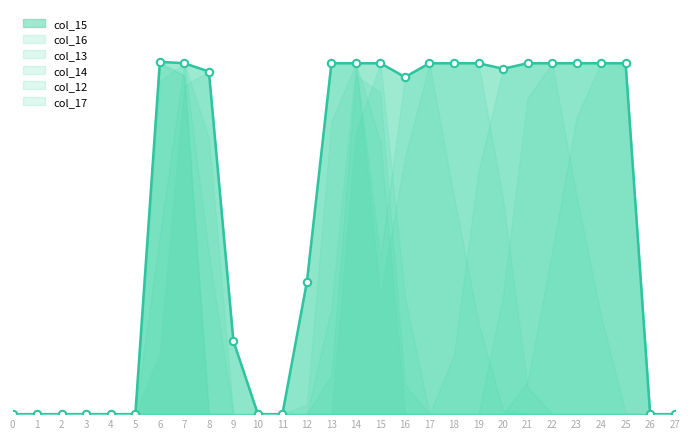

Which series has the largest Y range (max minus min)?

col_16